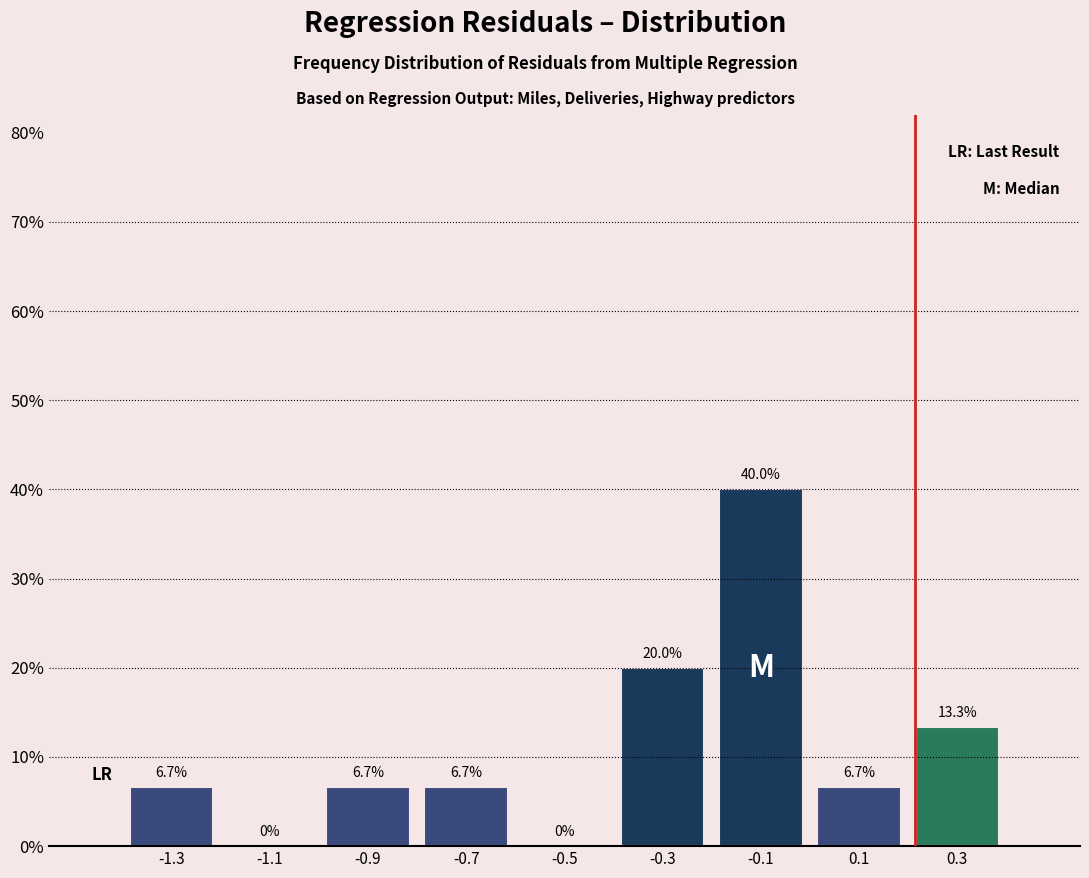

How tall is the bar that spans 0.2 to 0.4 on the x-axis?

13.3